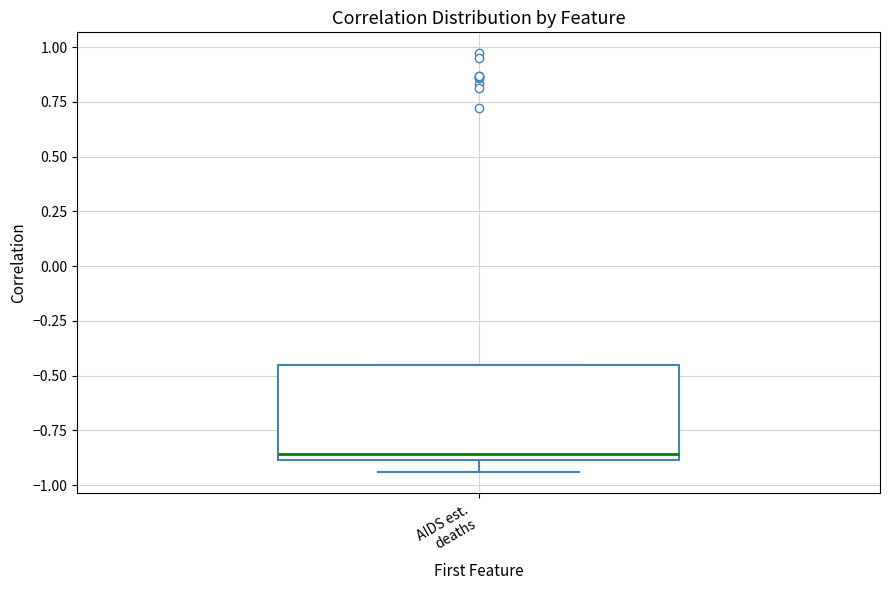

Where does the median line of the box for AIDS est. deaths sit on the y-axis? The values are not printed on the chart, so give them approximately, as read against the axis.

-0.85